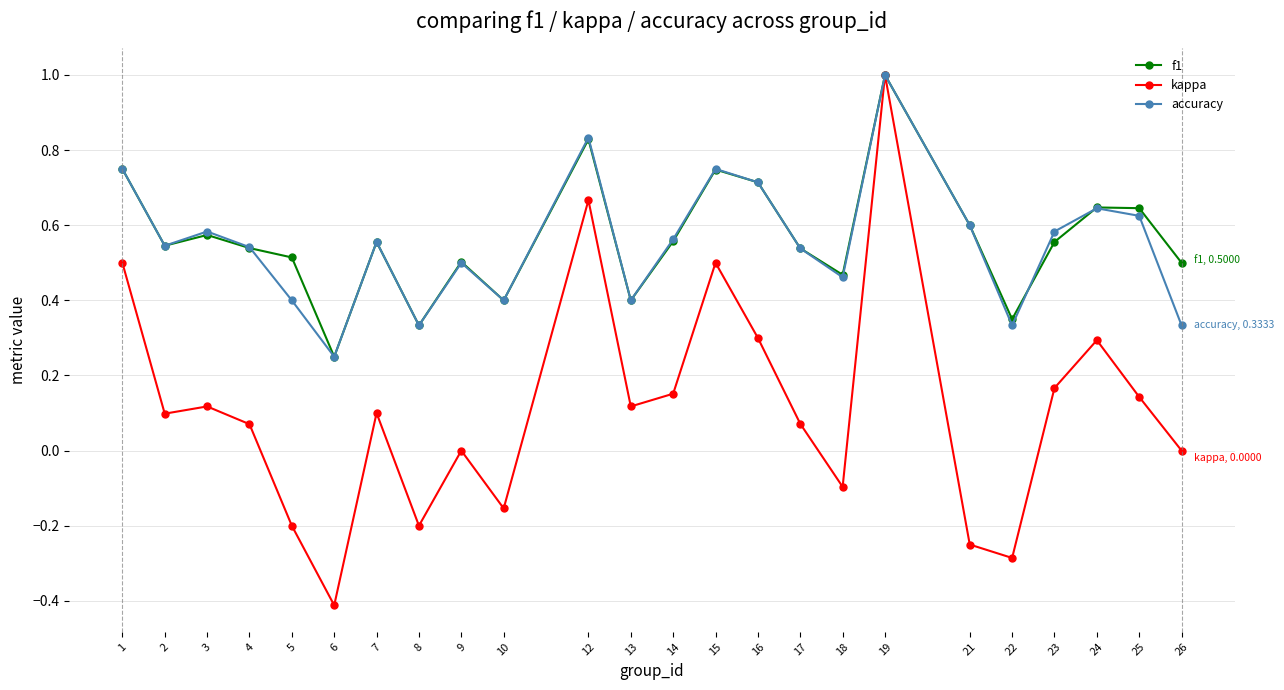

At 26, list the series in order from smallest to largest.

kappa, accuracy, f1